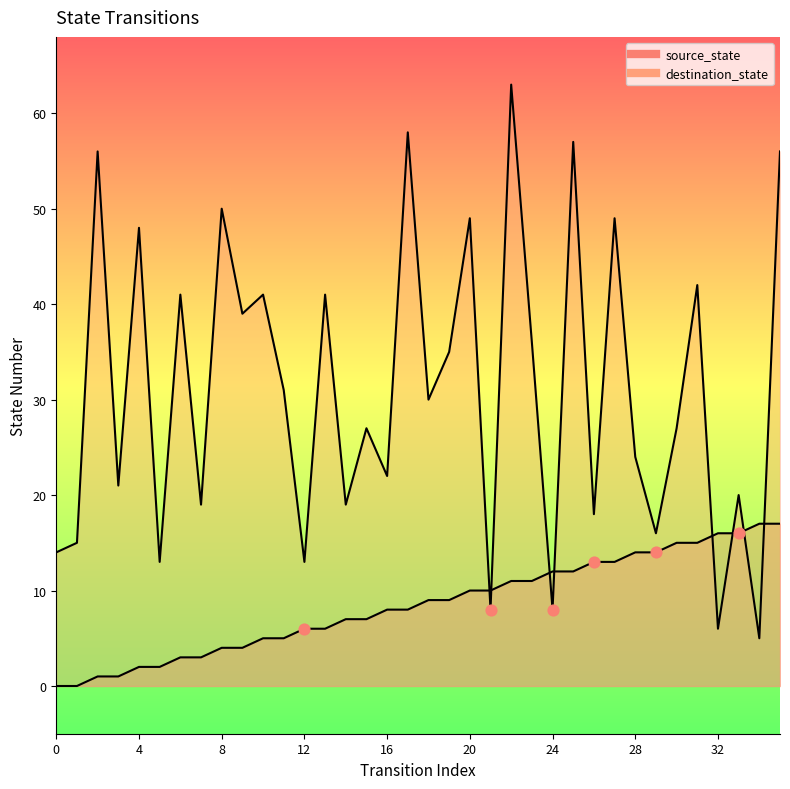

Is the value of source_state at 27 greater than the value of destination_state at 12?

No